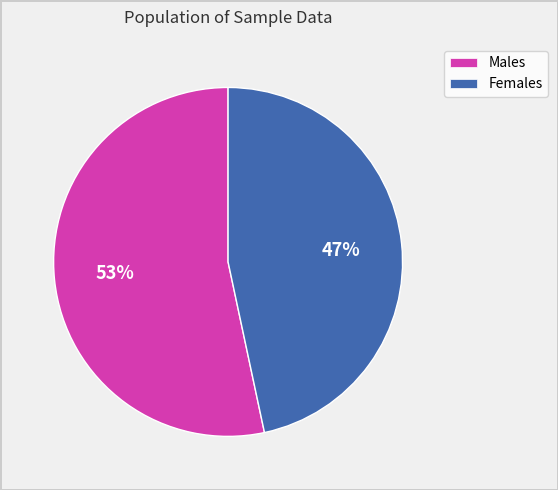

Count the number of slices in the pie.

2